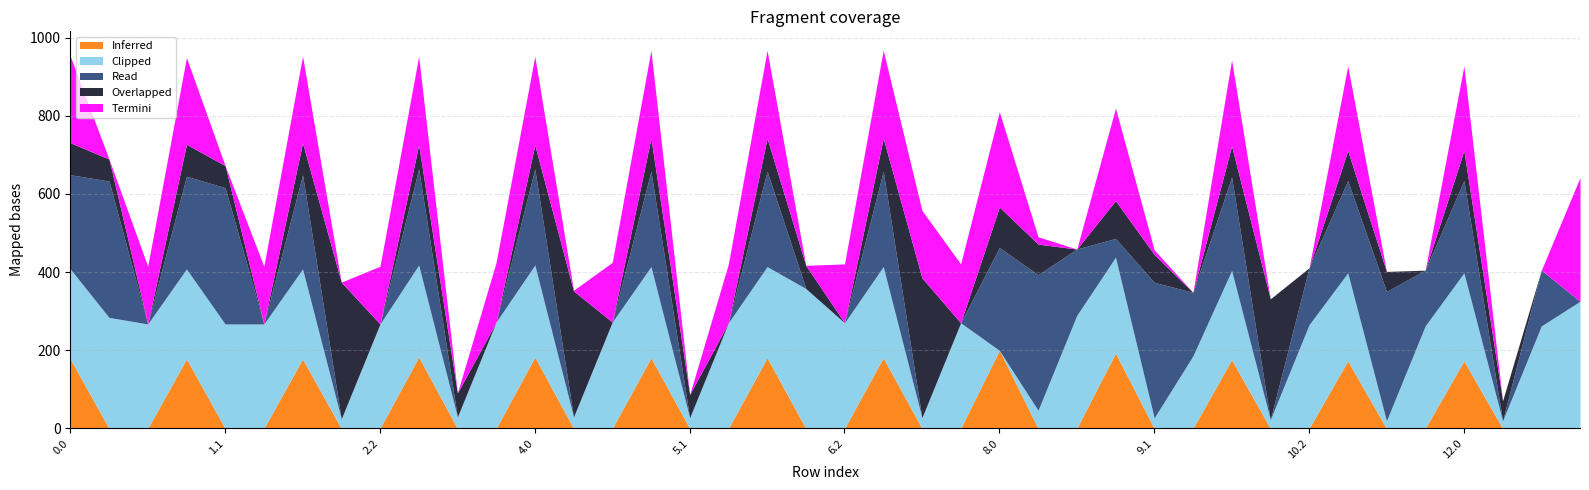

Reading left to right, list all the values displayed in this chart.

Inferred: 177.7	0.0	0.0	177.7	0.0	0.0	177.7	0.0	0.0	182.7	0.0	0.0	182.7	0.0	0.0	180.7	0.0	0.0	180.7	0.0	0.0	180.7	0.0	0.0	199.7	0.0	0.0	192.7	0.0	0.0	175.7	0.0	0.0	172.7	0.0	0.0	172.7	0.0	0.0	0.0
Overlapped: 81.7	56.3	0.0	81.7	56.3	0.0	81.7	350.0	0.0	61.3	61.3	0.0	61.3	322.4	0.0	84.7	59.3	0.0	84.7	59.3	0.0	84.7	358.0	0.0	103.7	78.3	0.0	96.7	71.3	0.0	79.7	309.1	0.0	76.7	51.3	0.0	76.7	51.3	0.0	0.0
Read: 241.2	349.0	0.0	237.4	349.0	0.0	241.2	0.0	0.0	246.2	0.0	0.0	246.2	0.0	0.0	244.2	0.0	0.0	244.2	0.0	0.0	244.2	0.0	0.0	263.2	347.0	169.7	48.1	347.0	162.7	239.2	0.0	145.7	236.2	331.0	142.7	236.2	0.0	142.7	0.0
Termini: 221.9	0.0	147.7	221.9	0.0	147.7	221.9	0.0	147.7	226.9	0.0	152.7	226.9	1.9	152.7	224.9	0.0	150.7	224.9	0.0	150.7	224.9	172.5	150.7	243.9	18.9	0.0	236.9	11.9	0.0	219.9	0.0	0.0	216.9	0.0	0.0	216.9	0.0	0.0	316.9
Clipped: 230.4	284.0	267.2	230.4	267.2	267.2	230.4	24.4	267.2	235.4	29.4	272.2	235.4	29.4	272.2	233.4	27.4	270.2	233.4	358.0	270.2	233.4	27.4	270.2	0.0	46.4	289.2	245.4	26.9	185.5	228.4	22.4	265.2	225.4	19.4	262.2	225.4	19.4	262.2	325.4